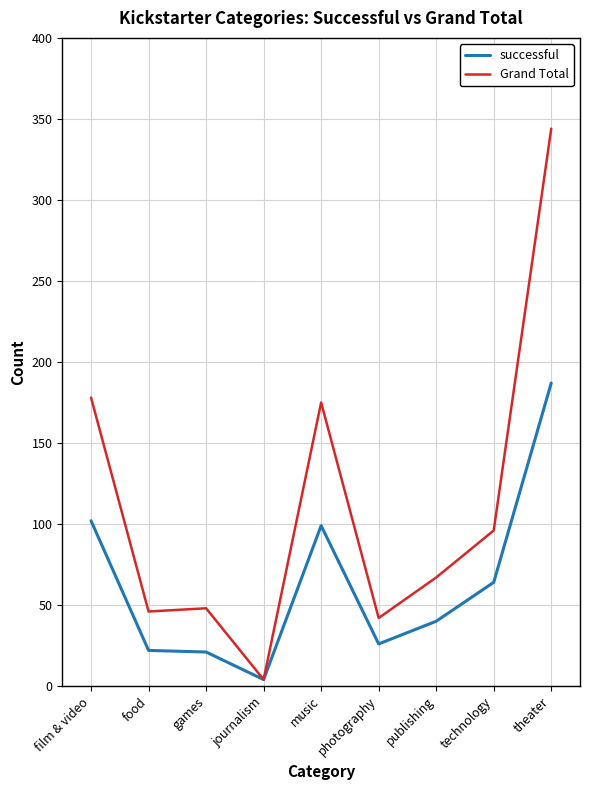

Which series changed the most between film & video and technology?

Grand Total